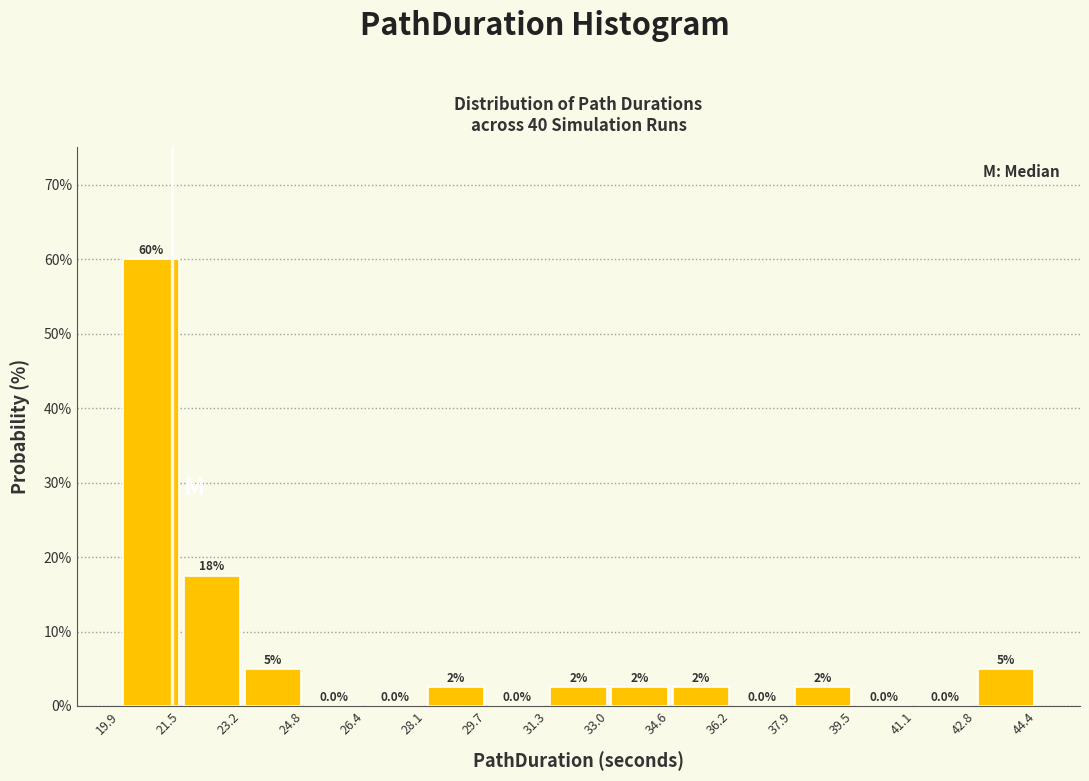

Which range on the x-axis has the tallest bar?

19.9 to 21.5